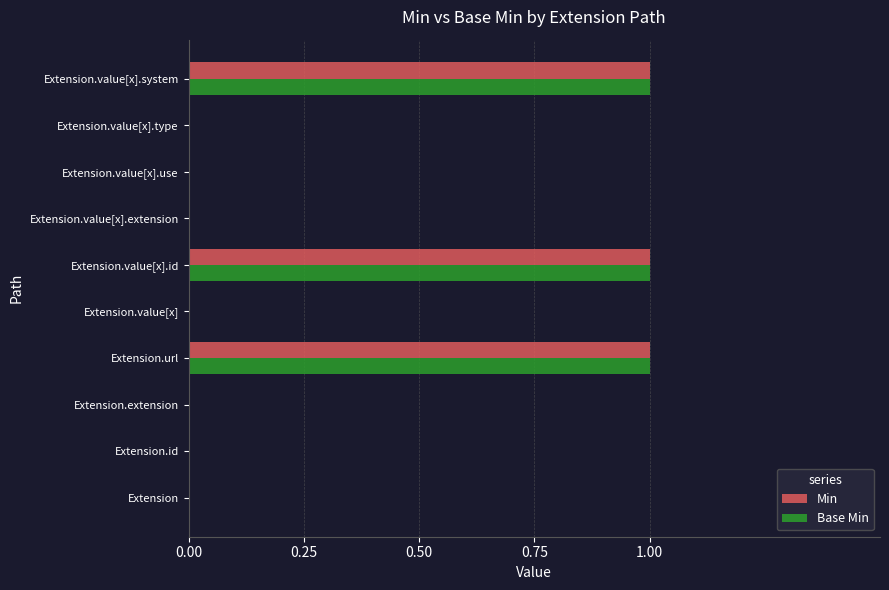

The value of Base Min at Extension.value[x].type is 0. True or false?

True